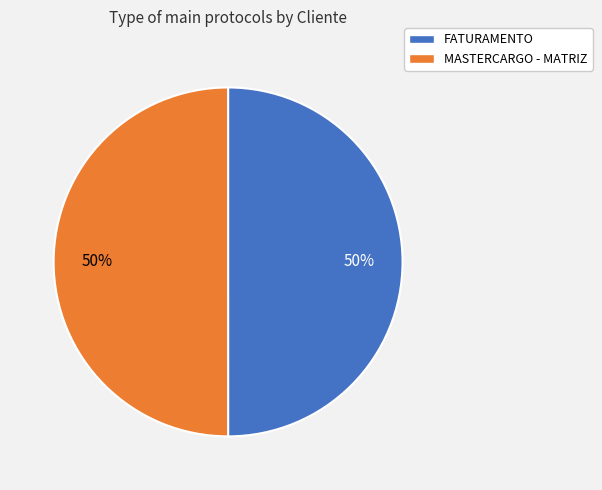

How many segments does this pie chart have?

2